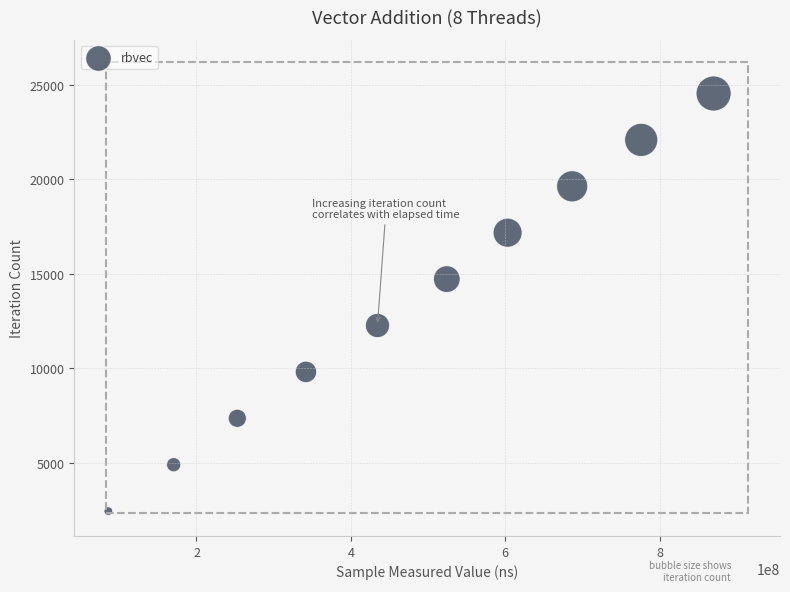

What is the average X value?

474577994